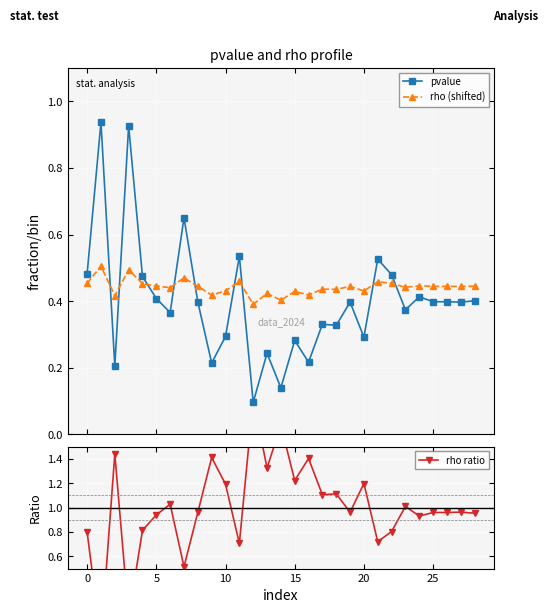

Which series has the largest total across all categories?

rho ratio